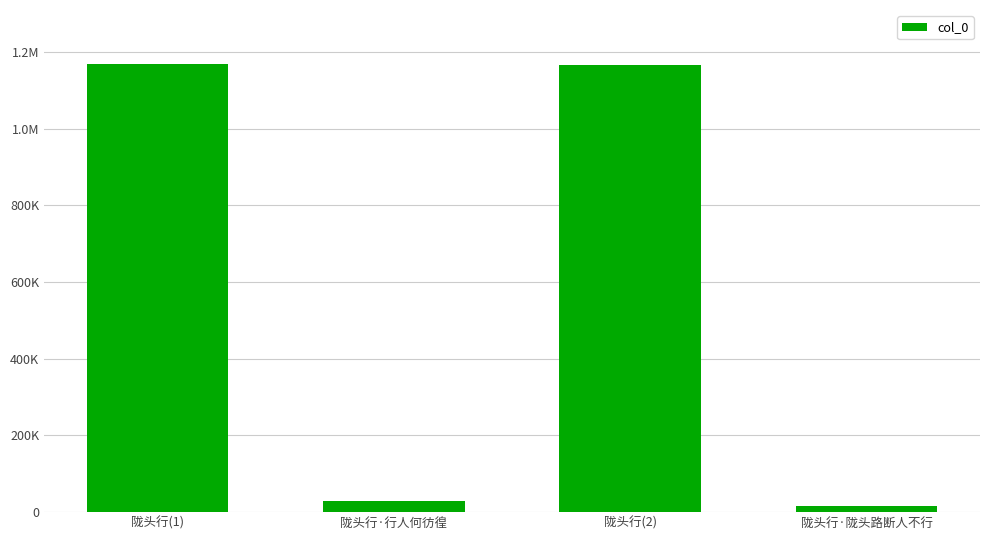

Does the chart contain any negative values?

No